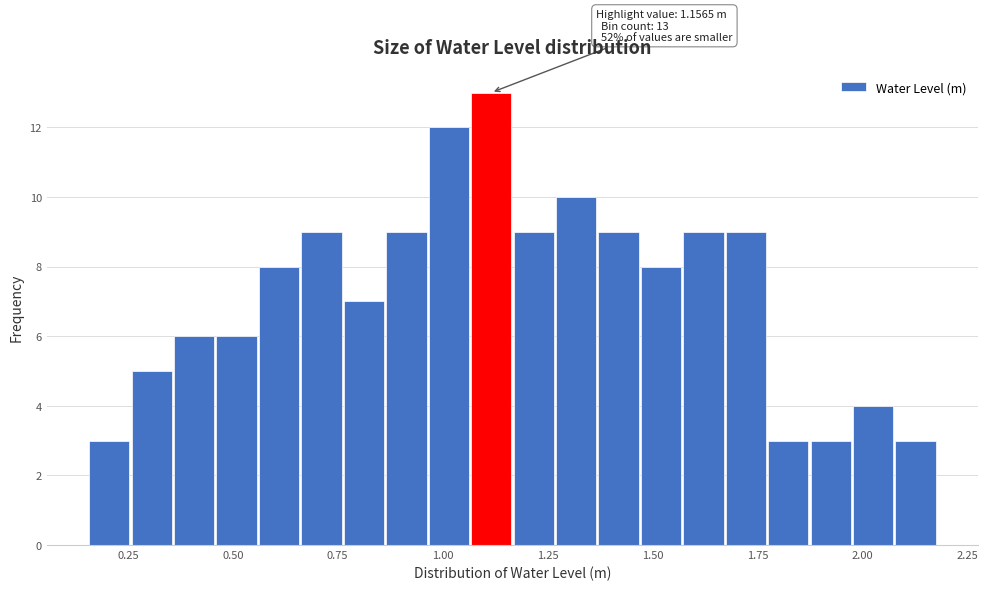

Around what value on the x-axis is the tallest bar? Give the approximate position of its centre, as read against the axis.

1.10